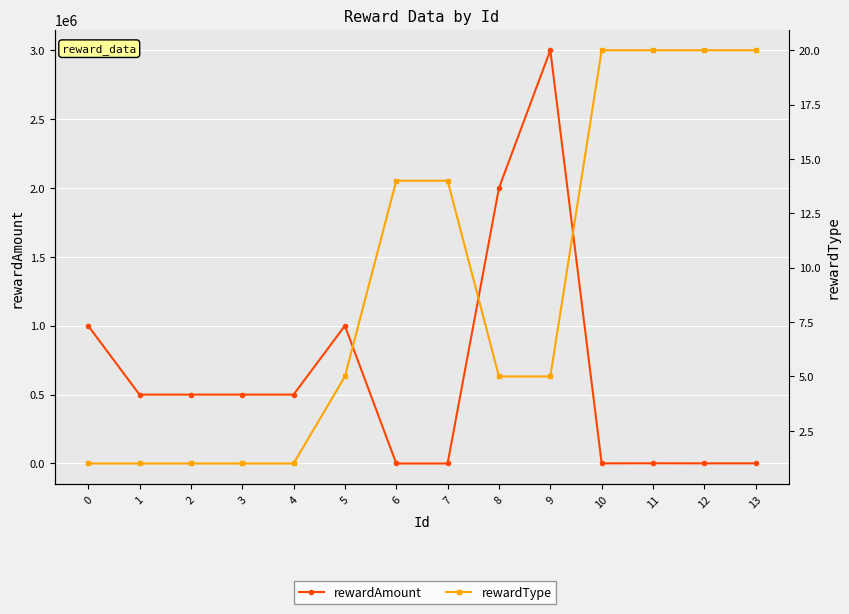

At which category is the sum across all series the highest?

9